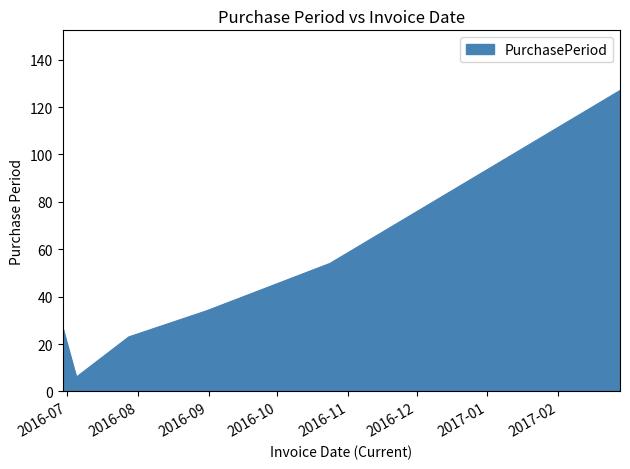

What is the smallest value displayed?

6